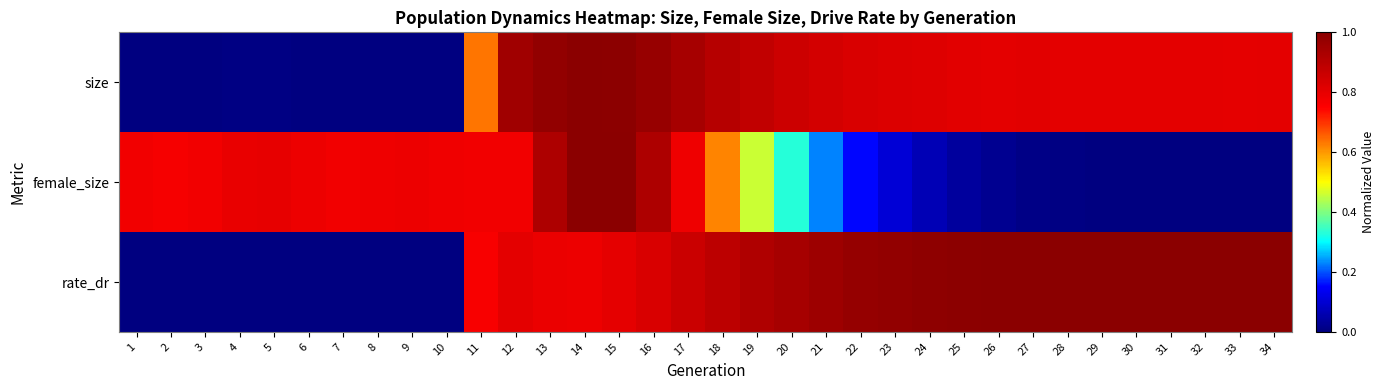

Reading right to left, extract all data points from this chart.

size: 34=0.8	33=0.8	32=0.8	31=0.8	30=0.8	29=0.8	28=0.8	27=0.8	26=0.8	25=0.8	24=0.8	23=0.8	22=0.8	21=0.8	20=0.9	19=0.9	18=0.9	17=0.9	16=1.0	15=1.0	14=1.0	13=1.0	12=0.9	11=0.6	10=0.0	9=0.0	8=0.0	7=0.0	6=0.0	5=0.0	4=0.0	3=0.0	2=0.0	1=0.0
female_size: 34=0.0	33=0.0	32=0.0	31=0.0	30=0.0	29=0.0	28=0.0	27=0.0	26=0.0	25=0.0	24=0.1	23=0.1	22=0.2	21=0.2	20=0.3	19=0.5	18=0.6	17=0.8	16=0.9	15=1.0	14=1.0	13=0.9	12=0.8	11=0.8	10=0.8	9=0.8	8=0.8	7=0.8	6=0.8	5=0.8	4=0.8	3=0.8	2=0.8	1=0.8
rate_dr: 34=1.0	33=1.0	32=1.0	31=1.0	30=1.0	29=1.0	28=1.0	27=1.0	26=1.0	25=1.0	24=1.0	23=1.0	22=1.0	21=1.0	20=0.9	19=0.9	18=0.9	17=0.9	16=0.8	15=0.8	14=0.8	13=0.8	12=0.8	11=0.8	10=0.0	9=0.0	8=0.0	7=0.0	6=0.0	5=0.0	4=0.0	3=0.0	2=0.0	1=0.0